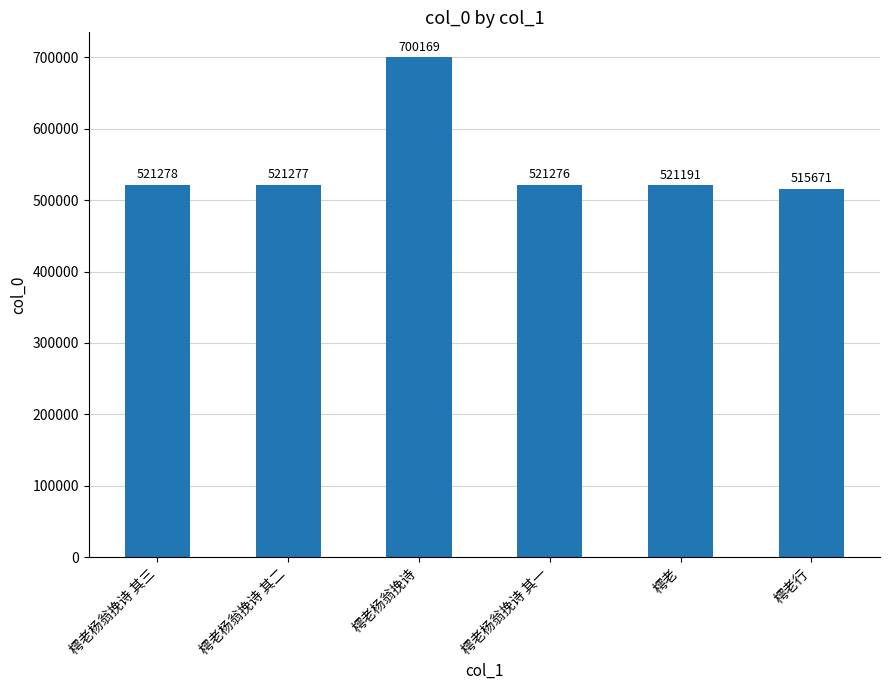

At which label is the value closest to 607920?

樗老杨翁挽诗 其三